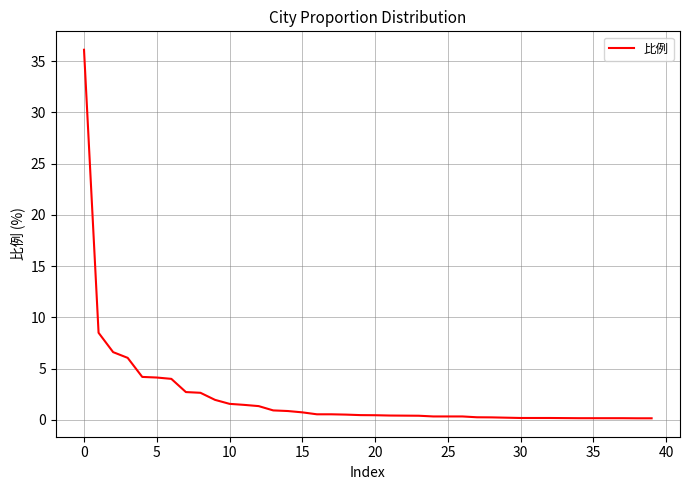

What is the smallest value displayed?

0.1